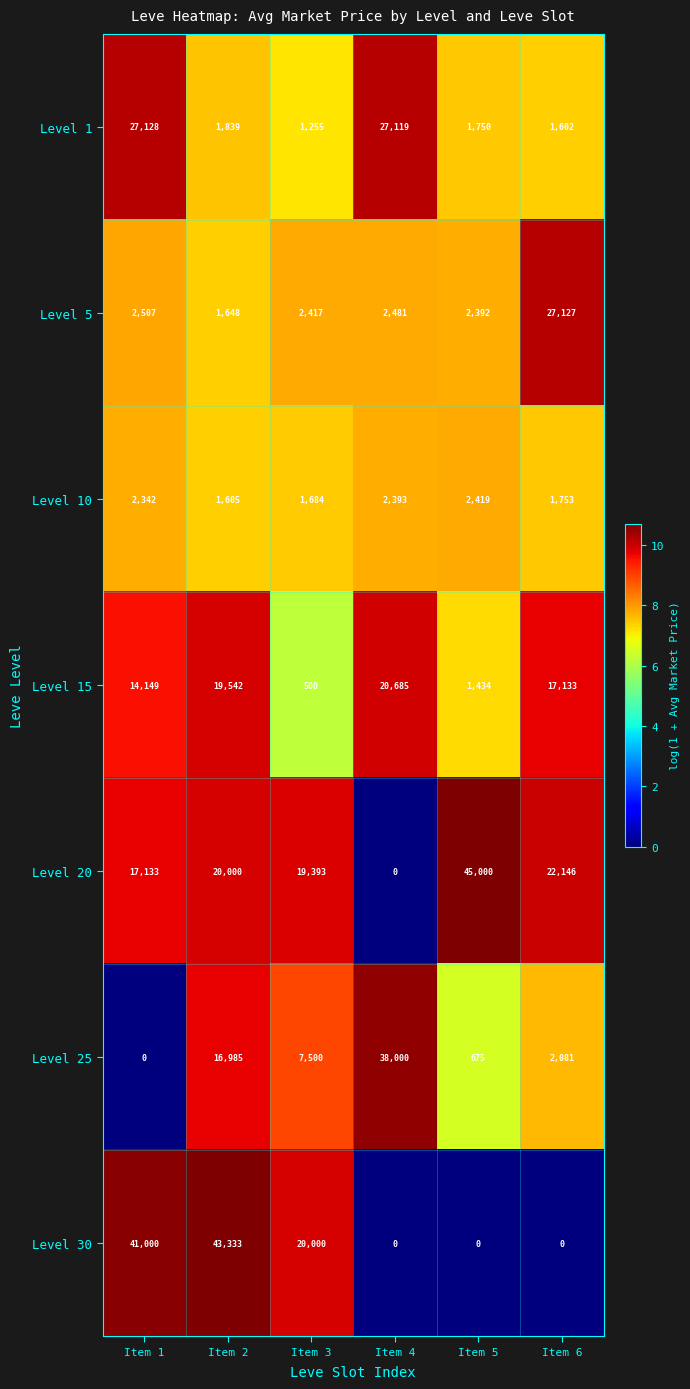

The Level 30 series shows 72678 at Item 2. True or false?

False